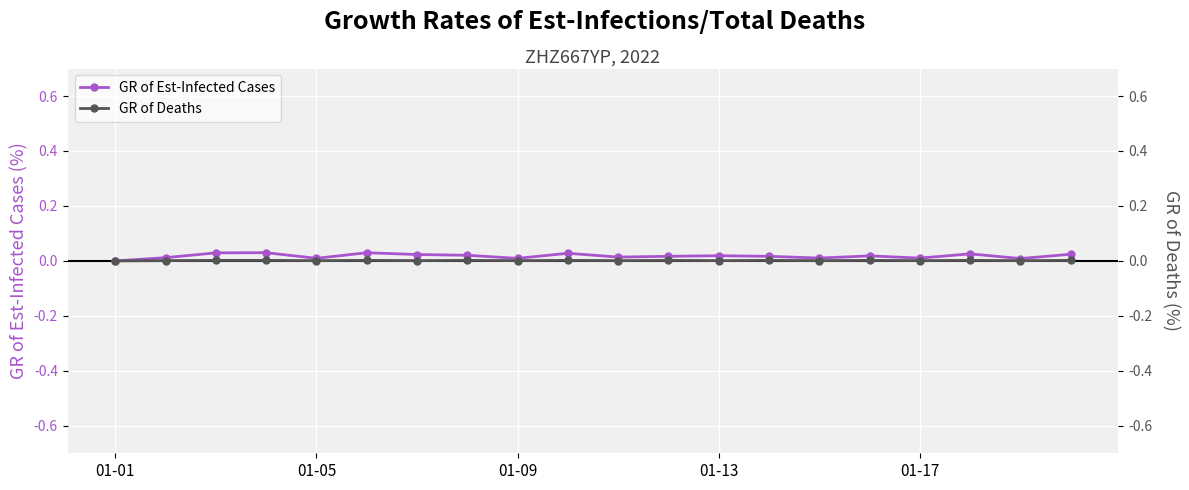

Is the value of GR of Deaths at 15 greater than the value of GR of Est-Infected Cases at 01-09?

No